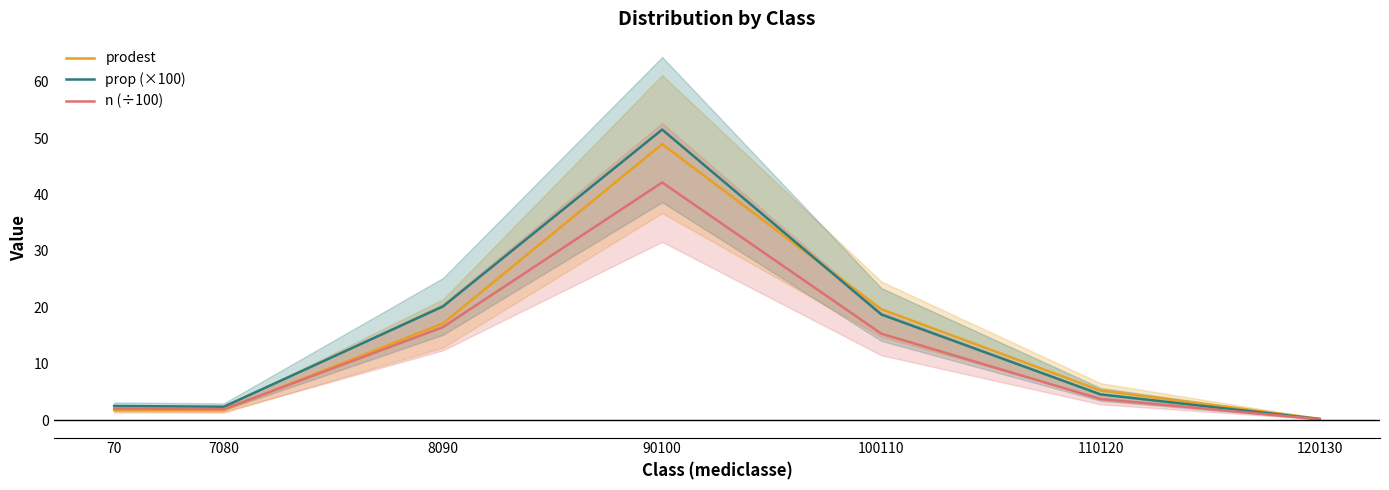

Reading left to right, extract all data points from this chart.

prodest: 1.7	1.8	17.1	49.0	19.7	5.2	0.2
prop (×100): 2.5	2.4	20.2	51.5	18.7	4.5	0.2
n (÷100): 2.0	1.9	16.5	42.2	15.3	3.7	0.1